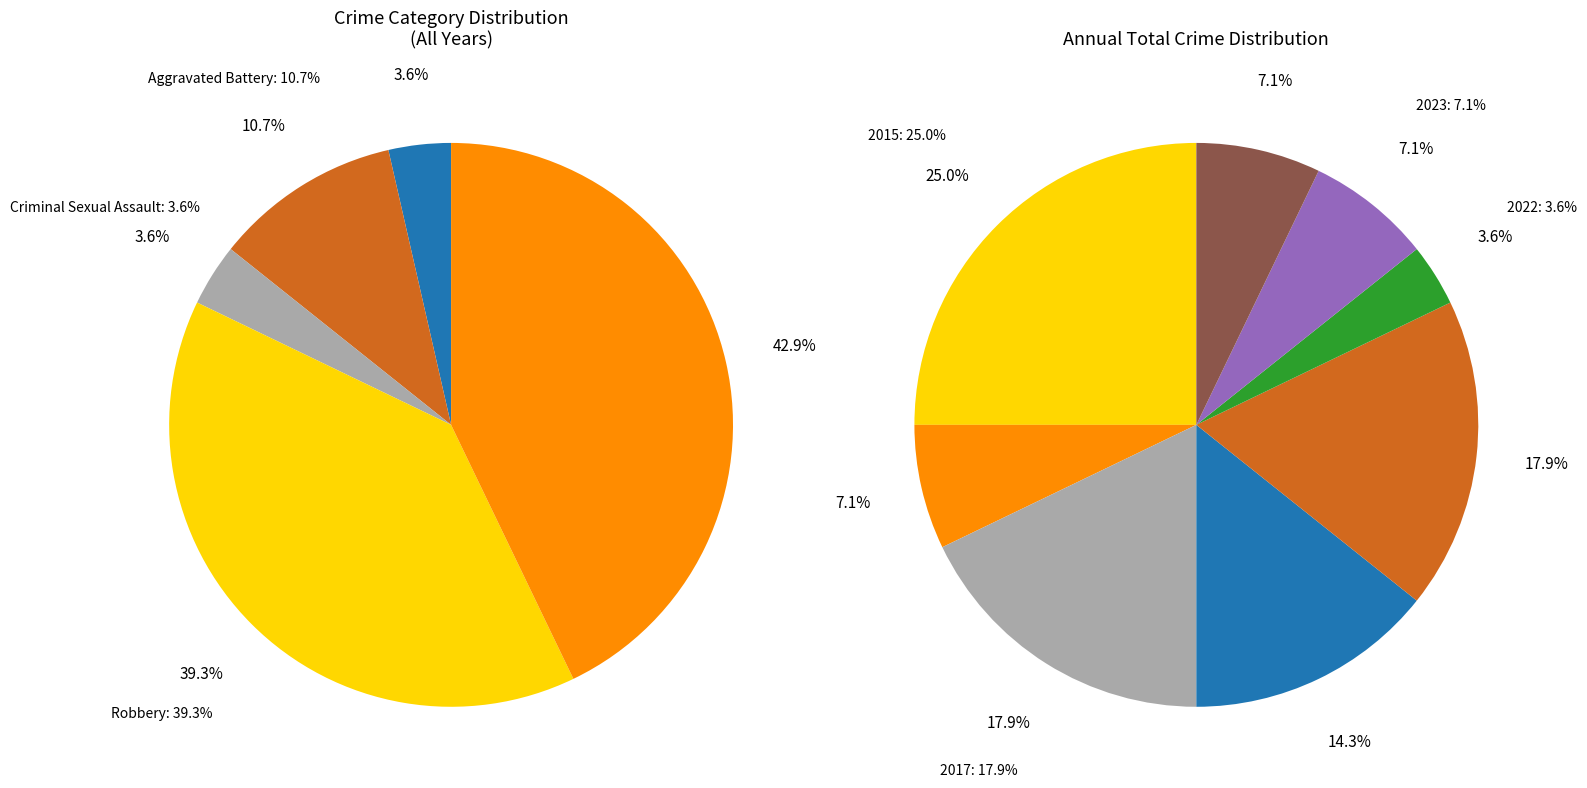

To the nearest percent, what percentage of the pie is Aggravated Assault?

4%